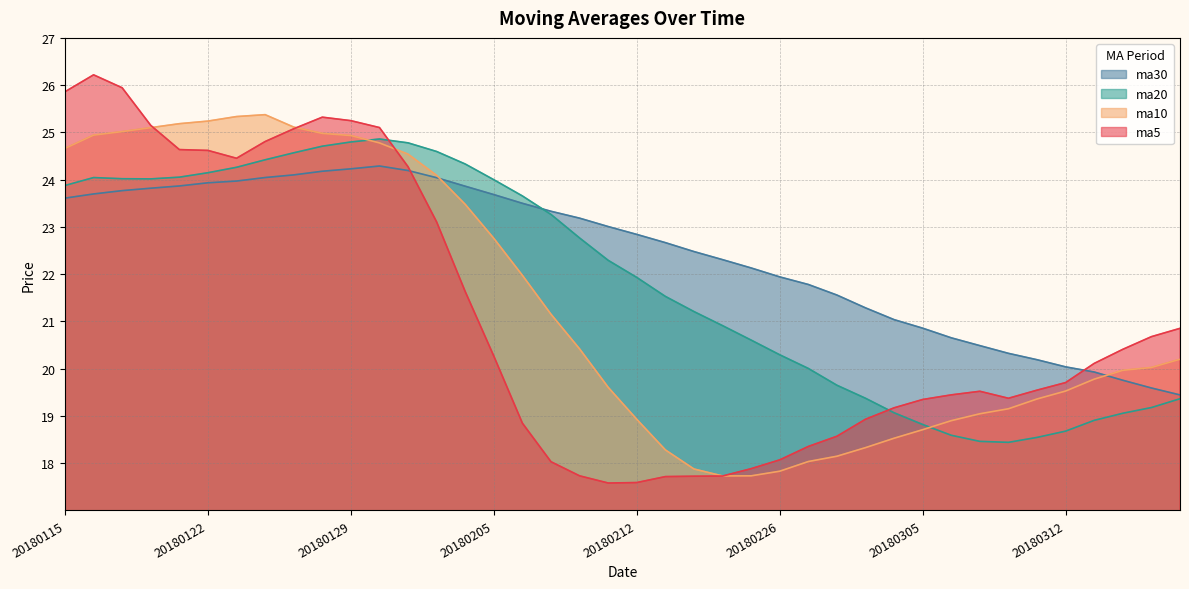

Rank the series at 20180119 from highest to lowest value.

ma10, ma5, ma20, ma30